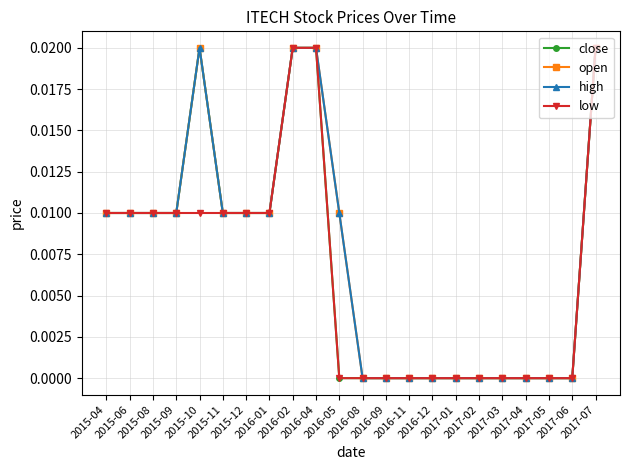

At which category does open reach its first local peak?

2015-10